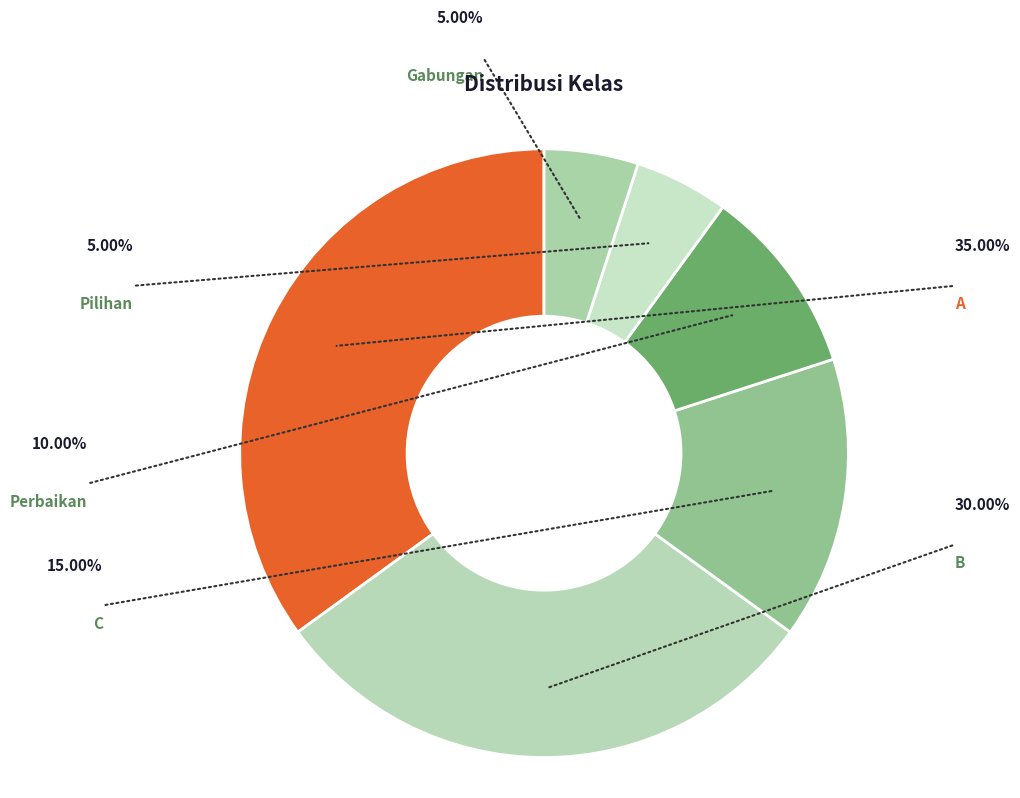

Is there a majority slice in this chart?

No